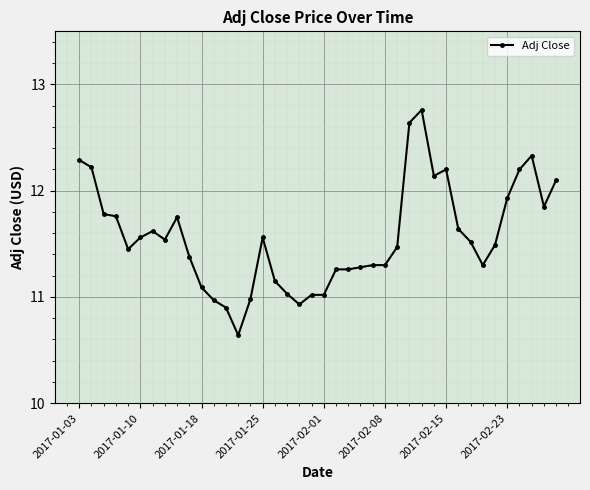

What is the difference between the maximum and second lowest values?

1.9